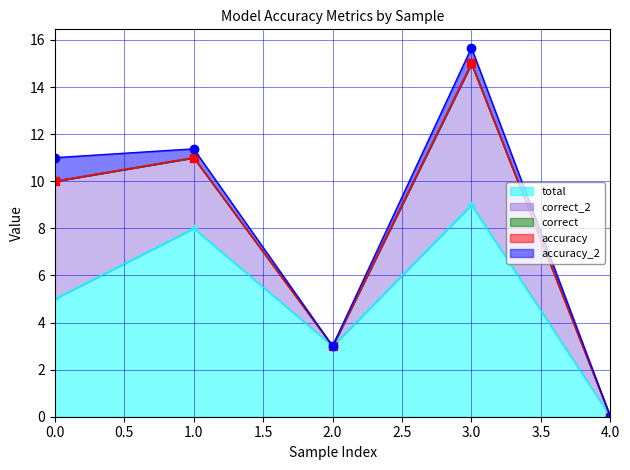

How many lines are shown in the chart?

5